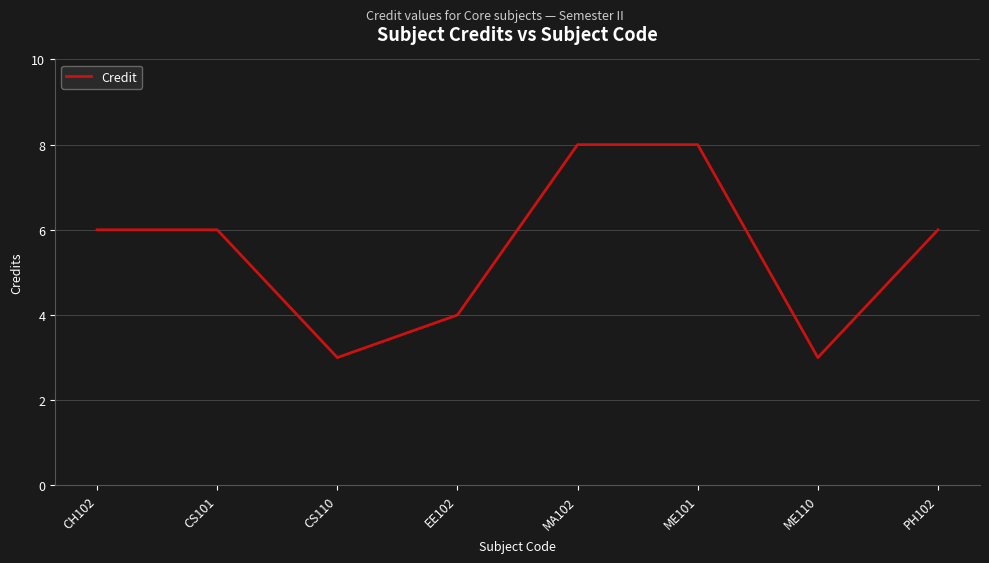

Reading right to left, transcribe all the data shown in this chart.

PH102=6	ME110=3	ME101=8	MA102=8	EE102=4	CS110=3	CS101=6	CH102=6